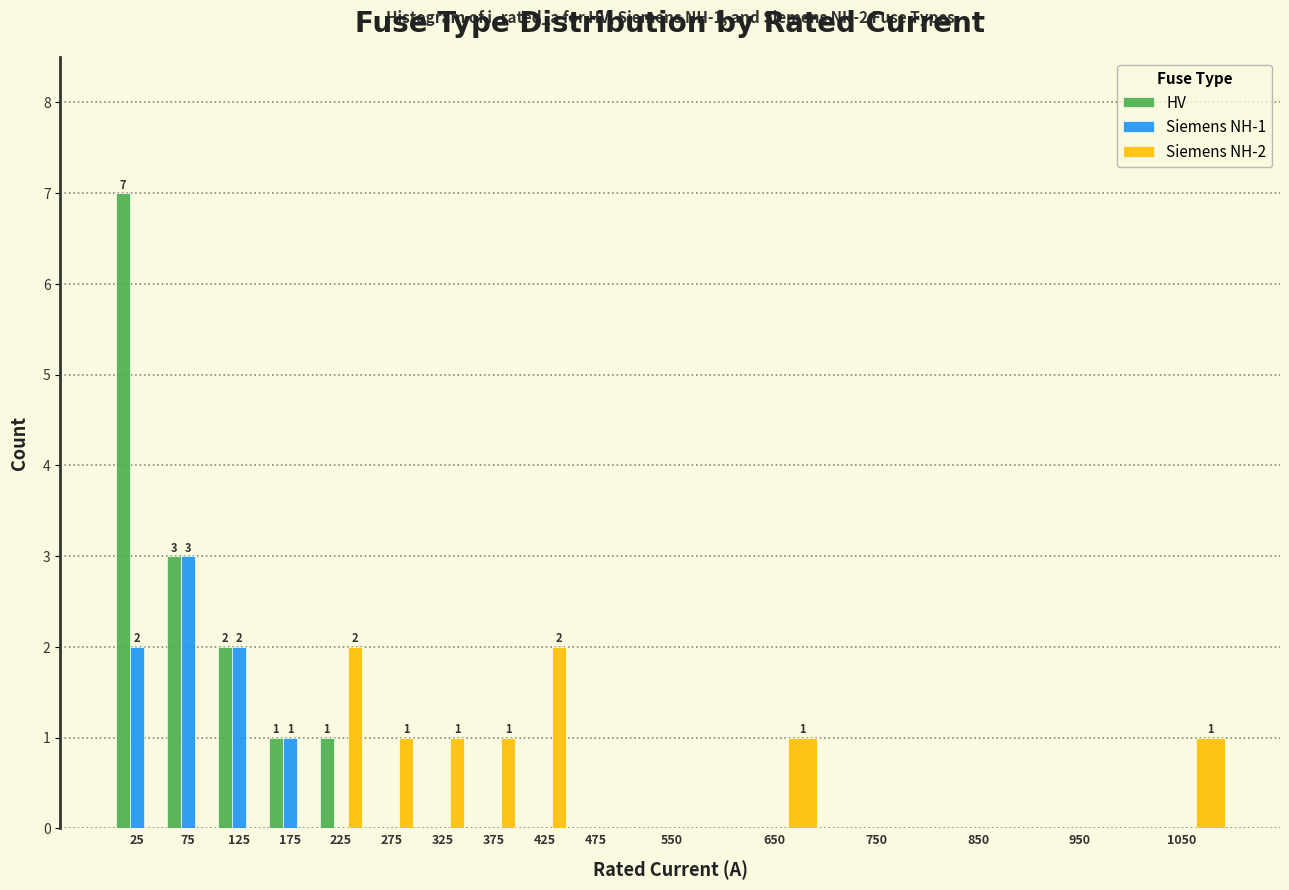

The value of Siemens NH-2 at 425 is 3. True or false?

False